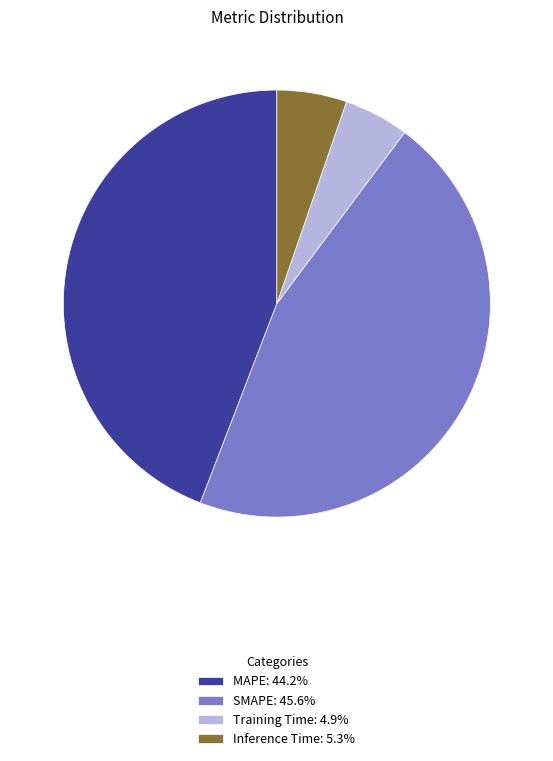

Is the sum of MAPE: 44.2% and Inference Time: 5.3% greater than half?

No